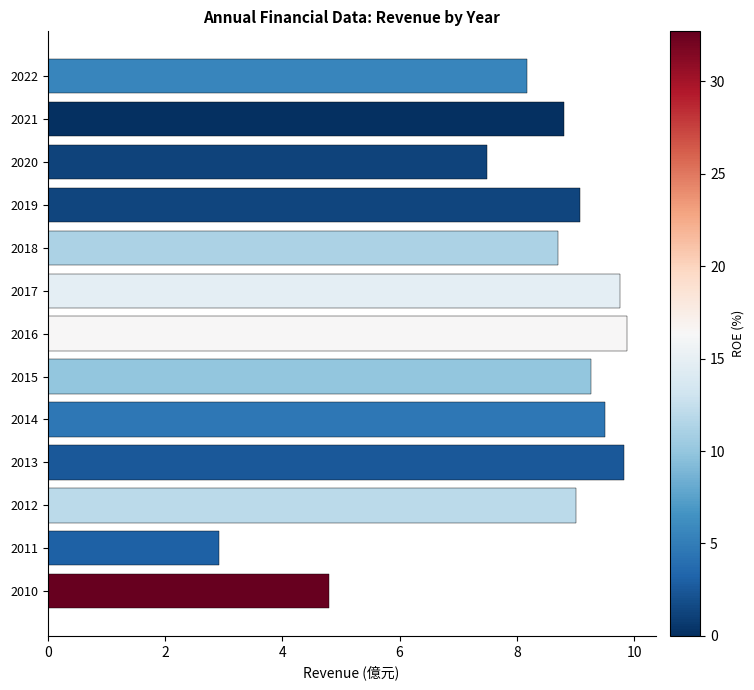

Is it true that the value at 2021 is 12.9?

False